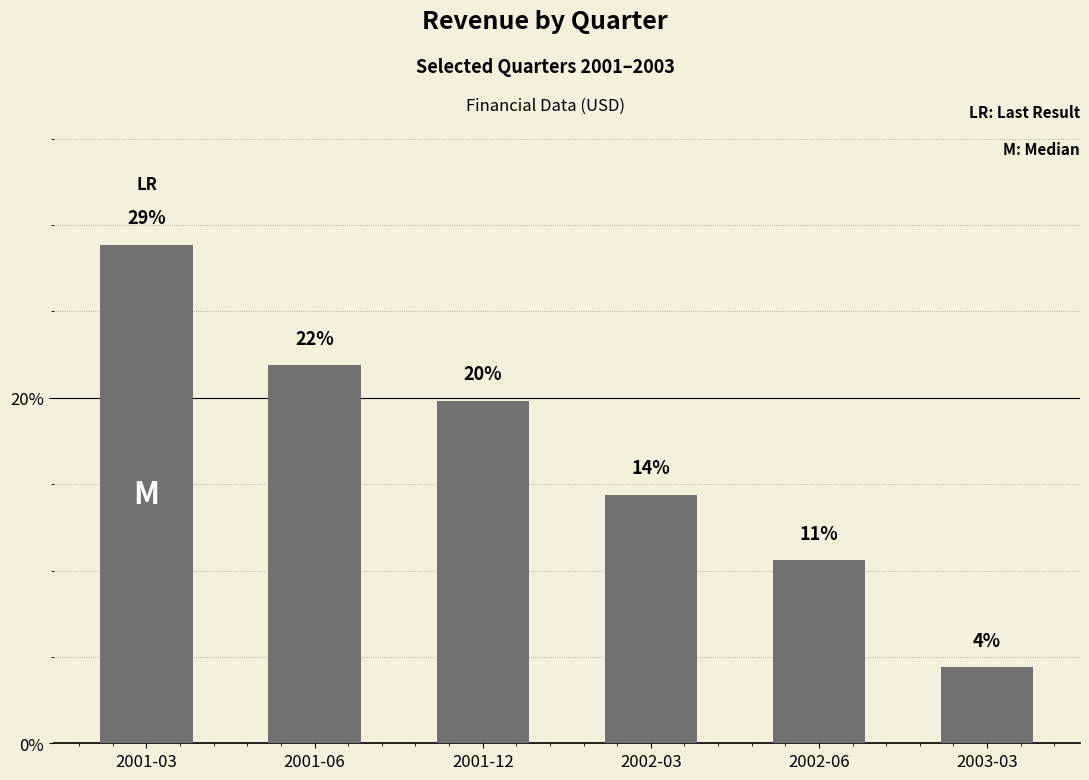

Does the chart contain any negative values?

No